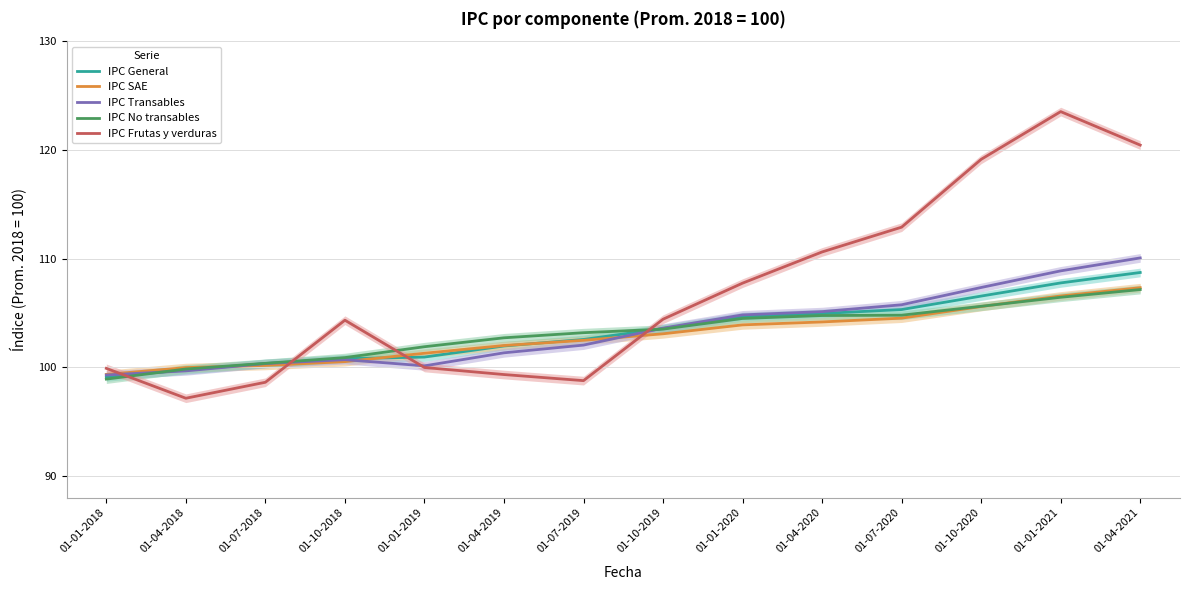

True or false: IPC Frutas y verduras has a value of 100.0 at 01-01-2019.

True